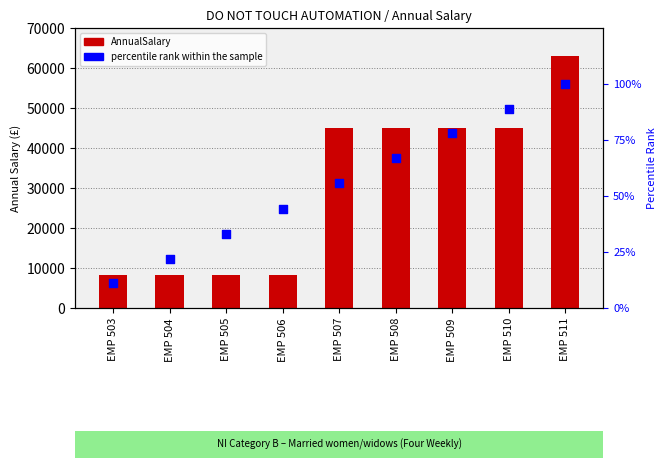

What are all the series names shown in the legend?

AnnualSalary, percentile rank within the sample